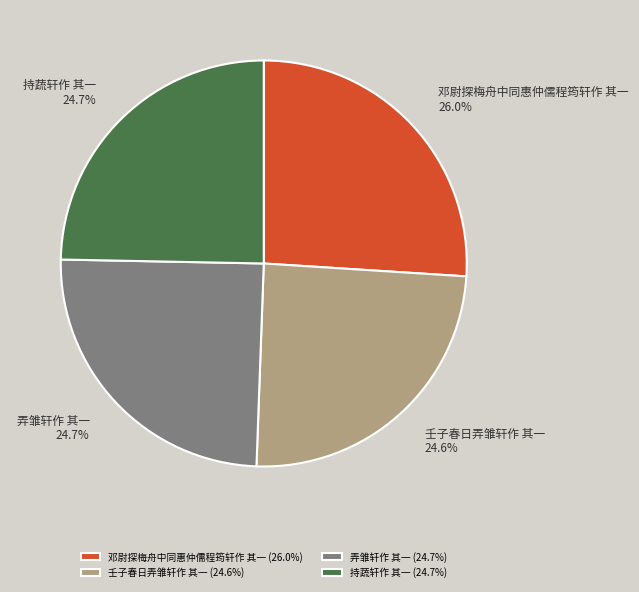

Between 壬子春日弄雏轩作 其一 and 邓尉探梅舟中同惠仲儒程筠轩作 其一, which is larger?

邓尉探梅舟中同惠仲儒程筠轩作 其一